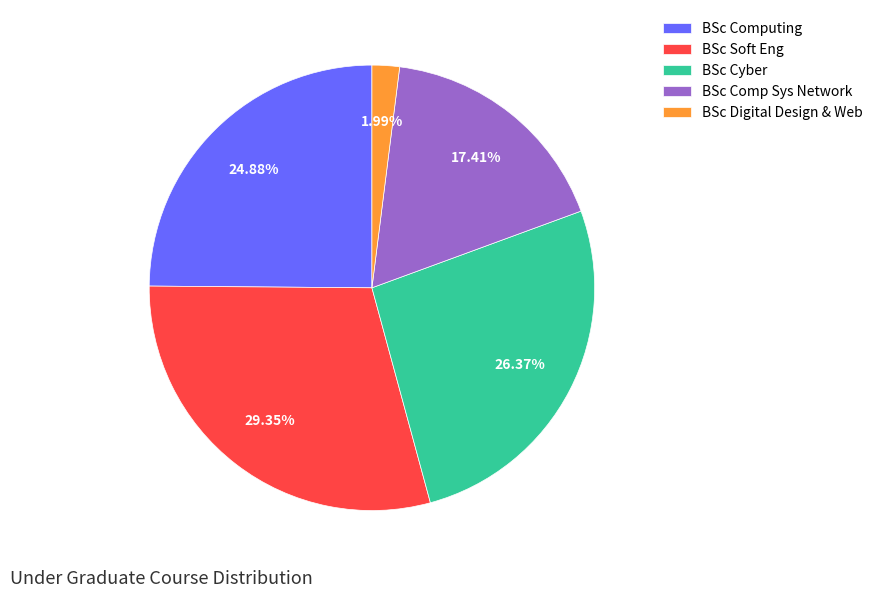

How much of the chart is everything except BSc Soft Eng?

70.6%